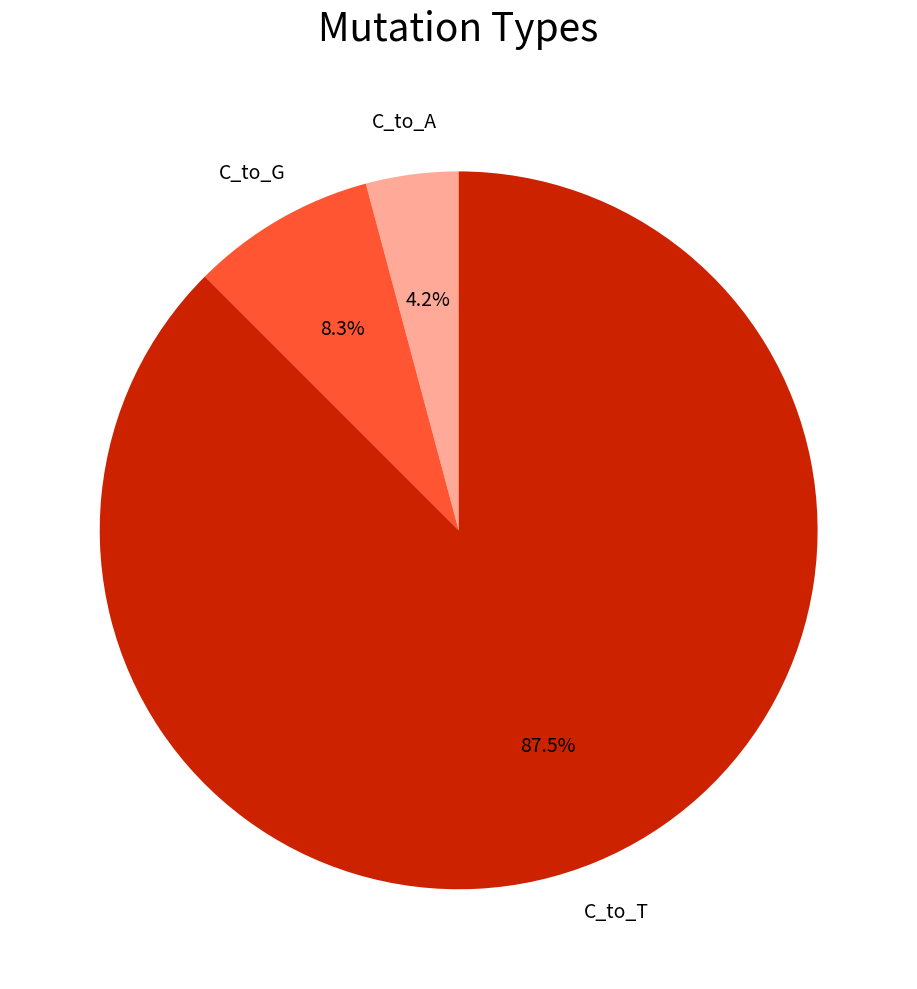

How many slices are in this pie chart?

3